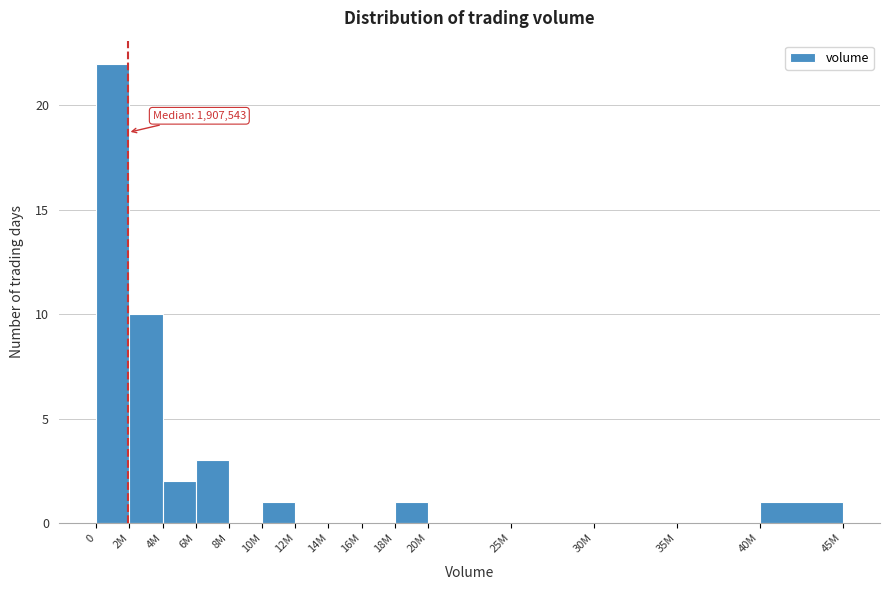

Reading left to right, list all the values displayed in this chart.

0=22	2M=10	4M=2	6M=3	8M=0	10M=1	12M=0	14M=0	16M=0	18M=1	20M=0	25M=0	30M=0	35M=0	40M=1